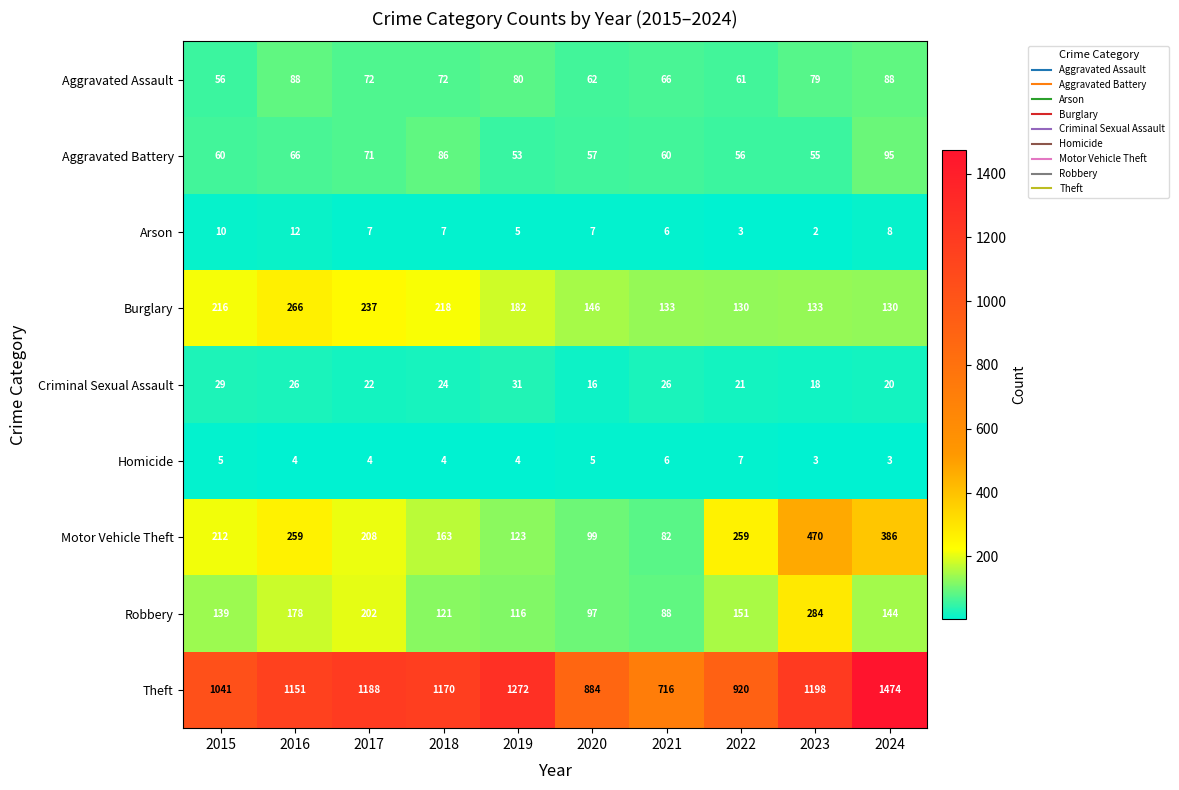

The value of Homicide at 2020 is 1. True or false?

False